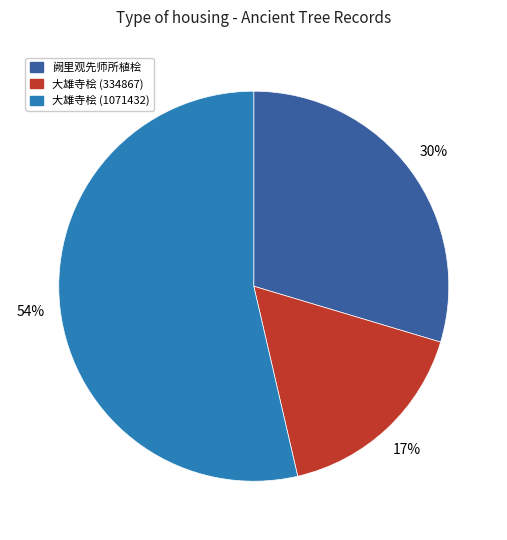

To the nearest percent, what is the average slice percentage?

33%